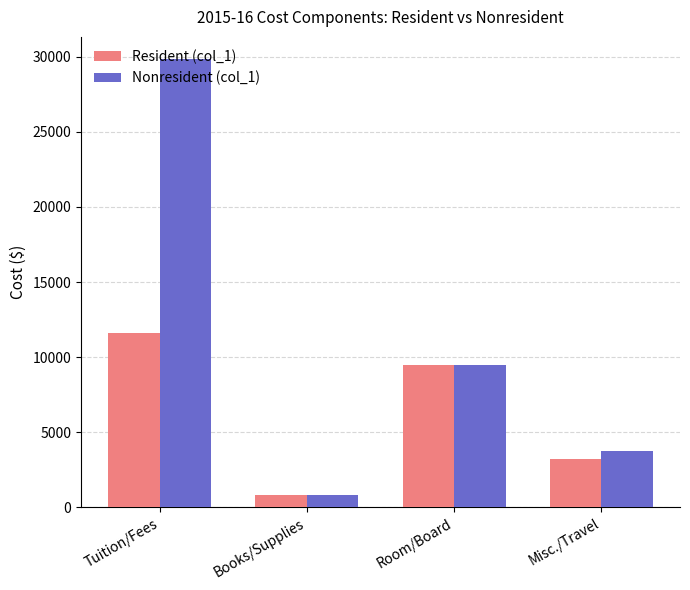

Rank the categories by Nonresident (col_1) value from highest to lowest.

Tuition/Fees, Room/Board, Misc./Travel, Books/Supplies